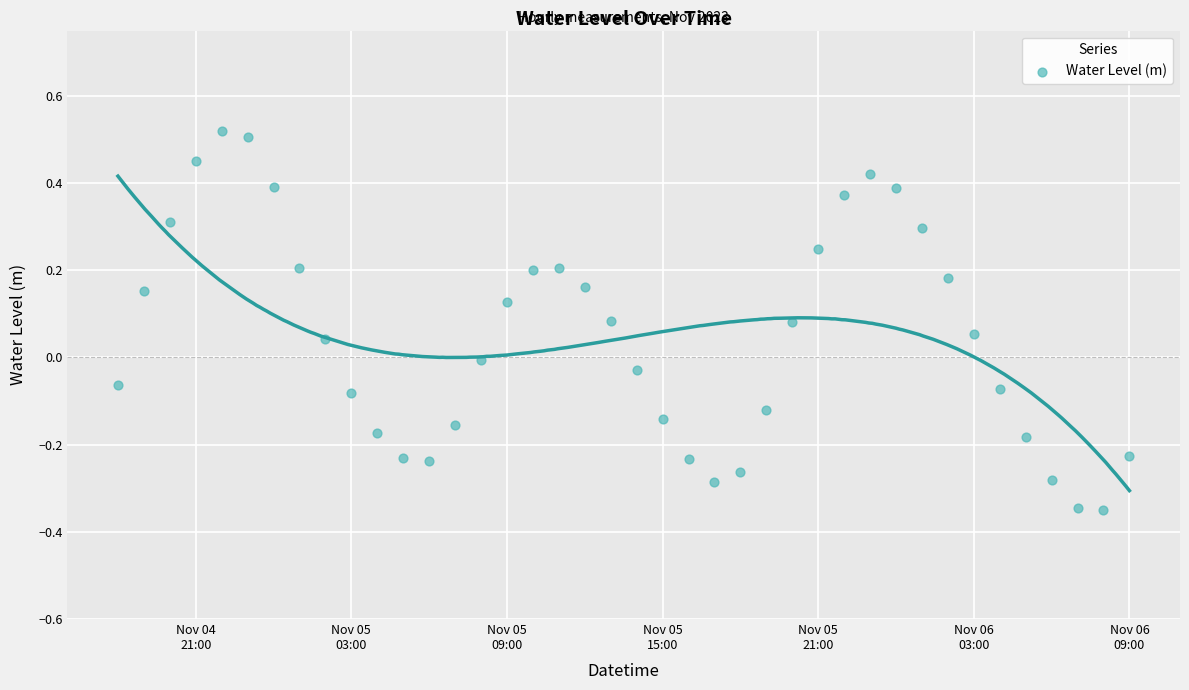

What is the range of Y values (max minus min)?

0.9